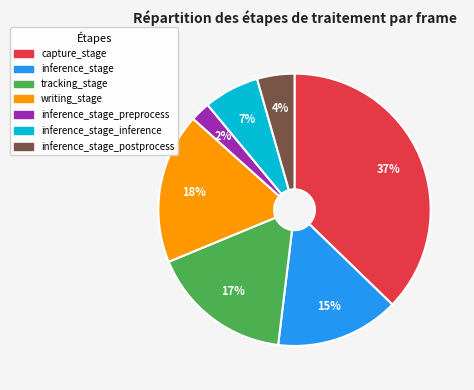

How many slices are in this pie chart?

7